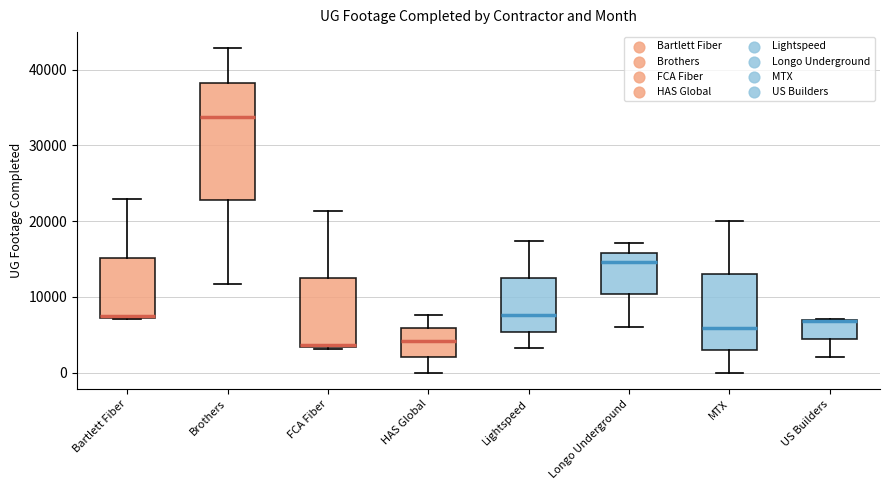

Reading left to right, transcribe this box plot: for each box, give where its median line is, the range the box spans, and where its two whiskers end, as read against the y-axis. The values are not printed on the chart, so give them approximately, as read against the axis.

Bartlett Fiber: median 7000 (drawn on the box's lower edge), box 7000 to 15000, whiskers 7000 to 23000
Brothers: median 34000, box 23000 to 38000, whiskers 12000 to 43000
FCA Fiber: median 4000, box 3000 to 12000, whiskers 3000 to 21000
HAS Global: median 4000, box 2000 to 6000, whiskers 0 to 8000
Lightspeed: median 8000, box 5000 to 12000, whiskers 3000 to 17000
Longo Underground: median 15000, box 10000 to 16000, whiskers 6000 to 17000
MTX: median 6000, box 3000 to 13000, whiskers 0 to 20000
US Builders: median 7000 (drawn on the box's upper edge), box 4000 to 7000, whiskers 2000 to 7000